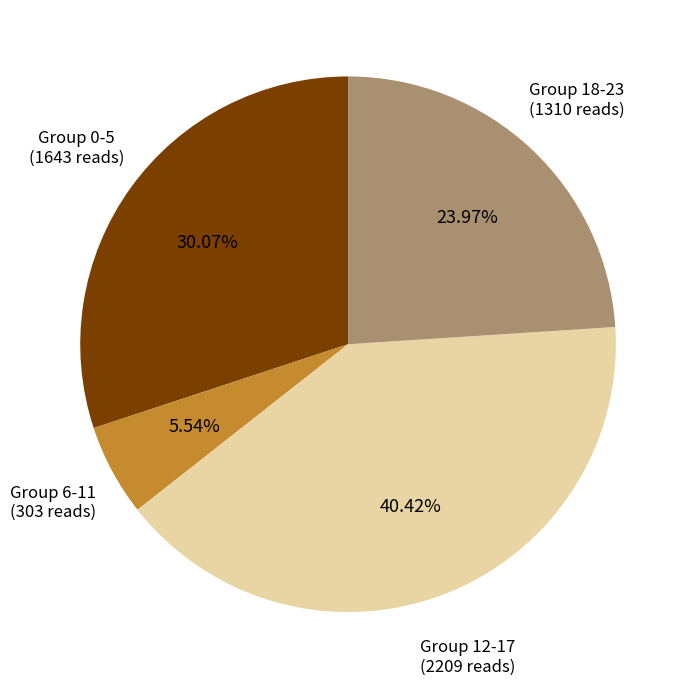

What is the smallest slice in the pie chart?

Group 6-11